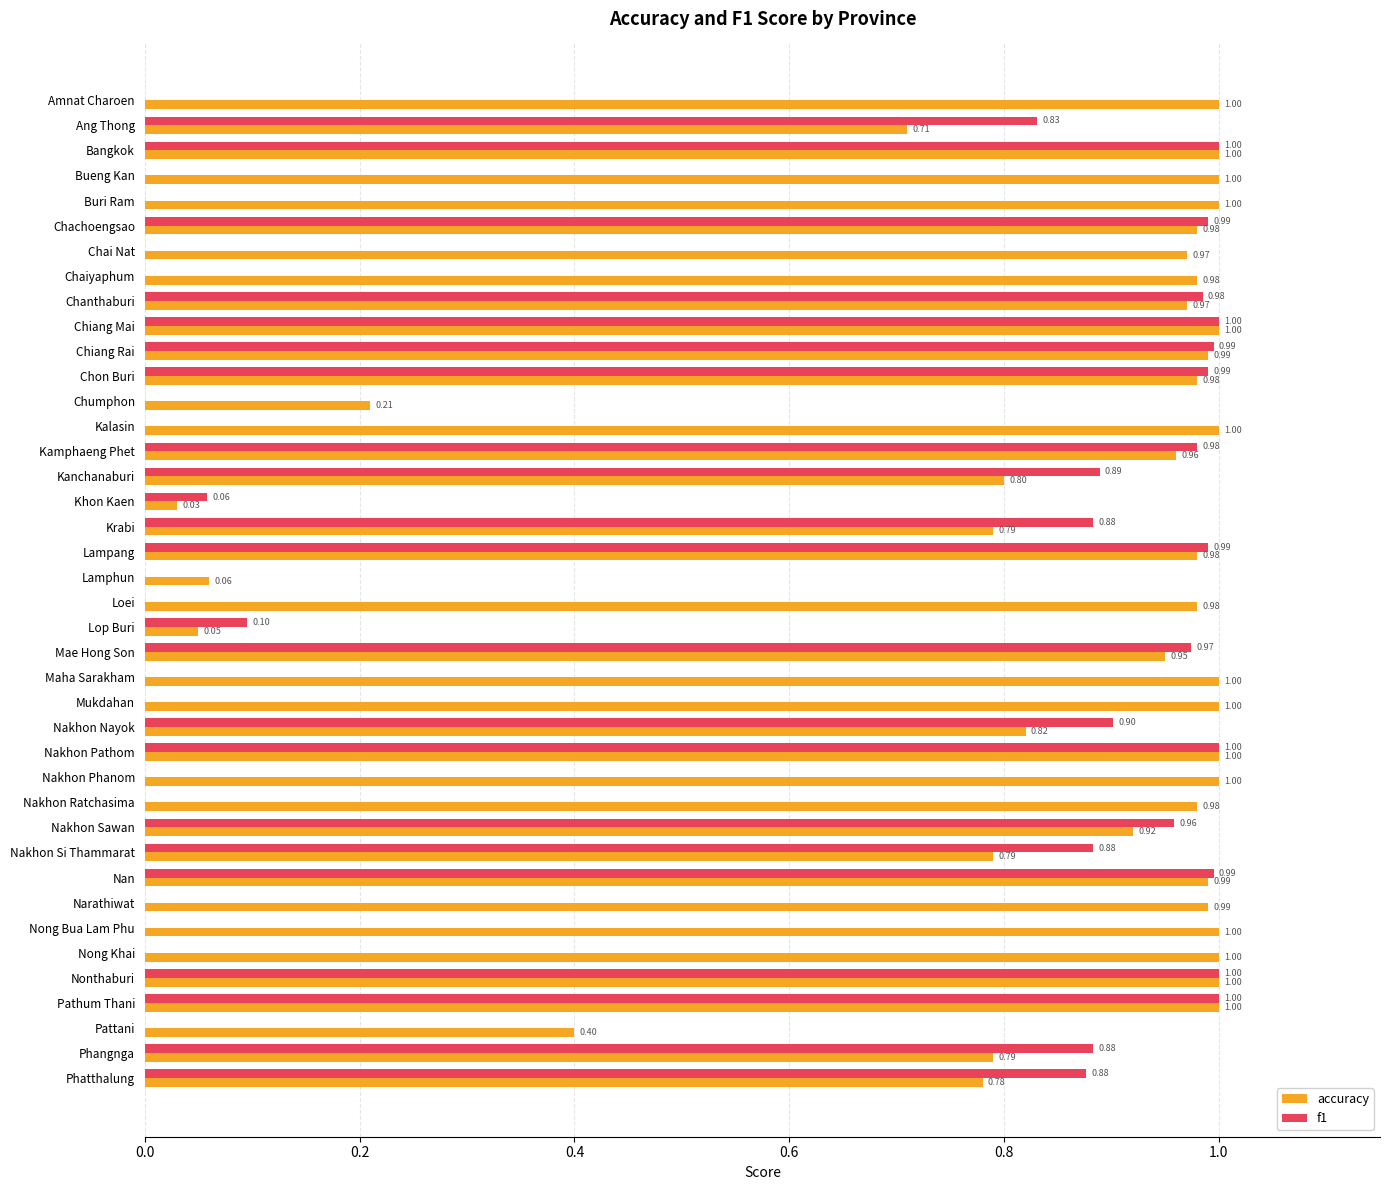

At which label is accuracy closest to 0?

Khon Kaen